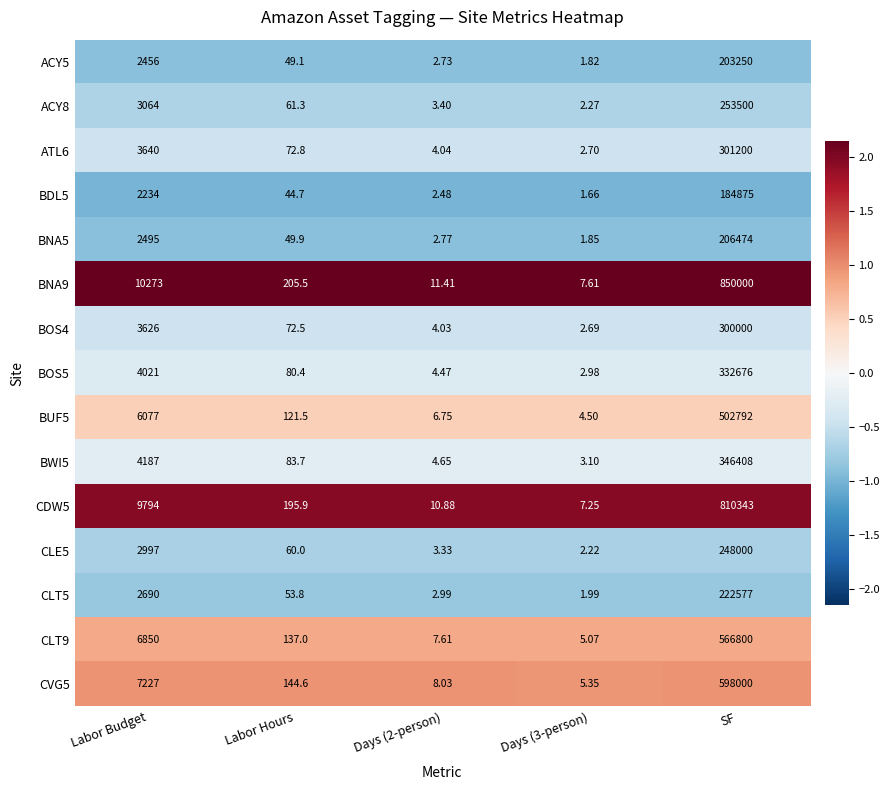

Rank the series by their maximum value, from highest to lowest.

BNA9, CDW5, CVG5, CLT9, BUF5, BWI5, BOS5, ATL6, BOS4, ACY8, CLE5, CLT5, BNA5, ACY5, BDL5